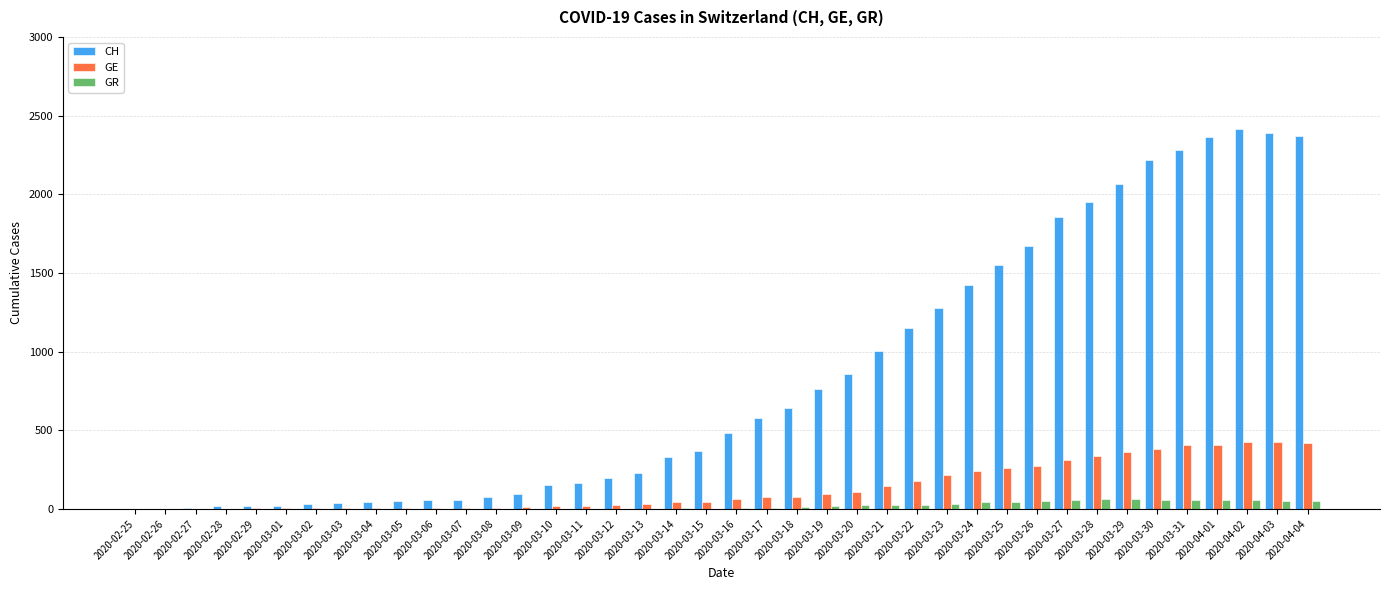

Is the value of GR at 2020-03-25 greater than the value of CH at 2020-03-11?

No